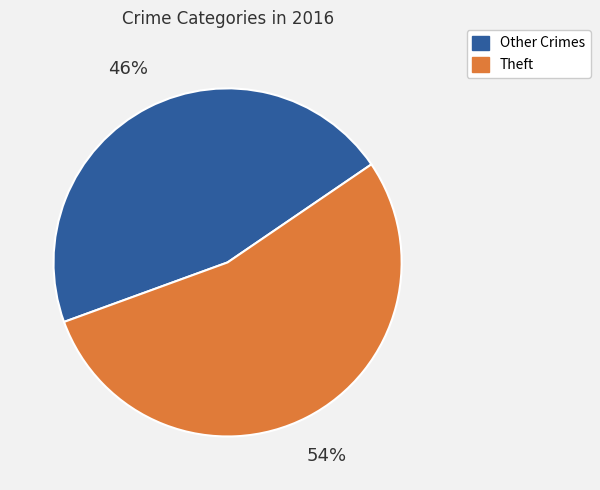

Combined, do Theft and Other Crimes account for over 50%?

Yes